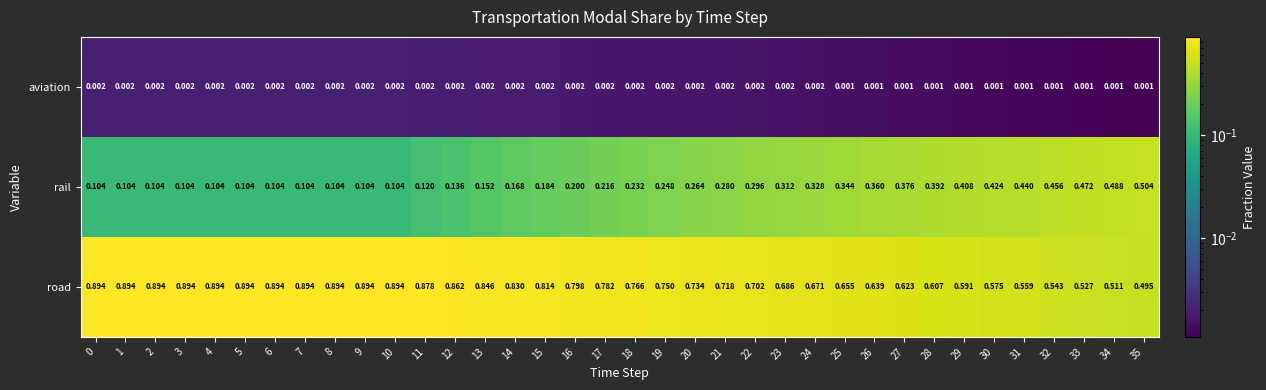

List the series in order of their overall mean, highest first.

road, rail, aviation